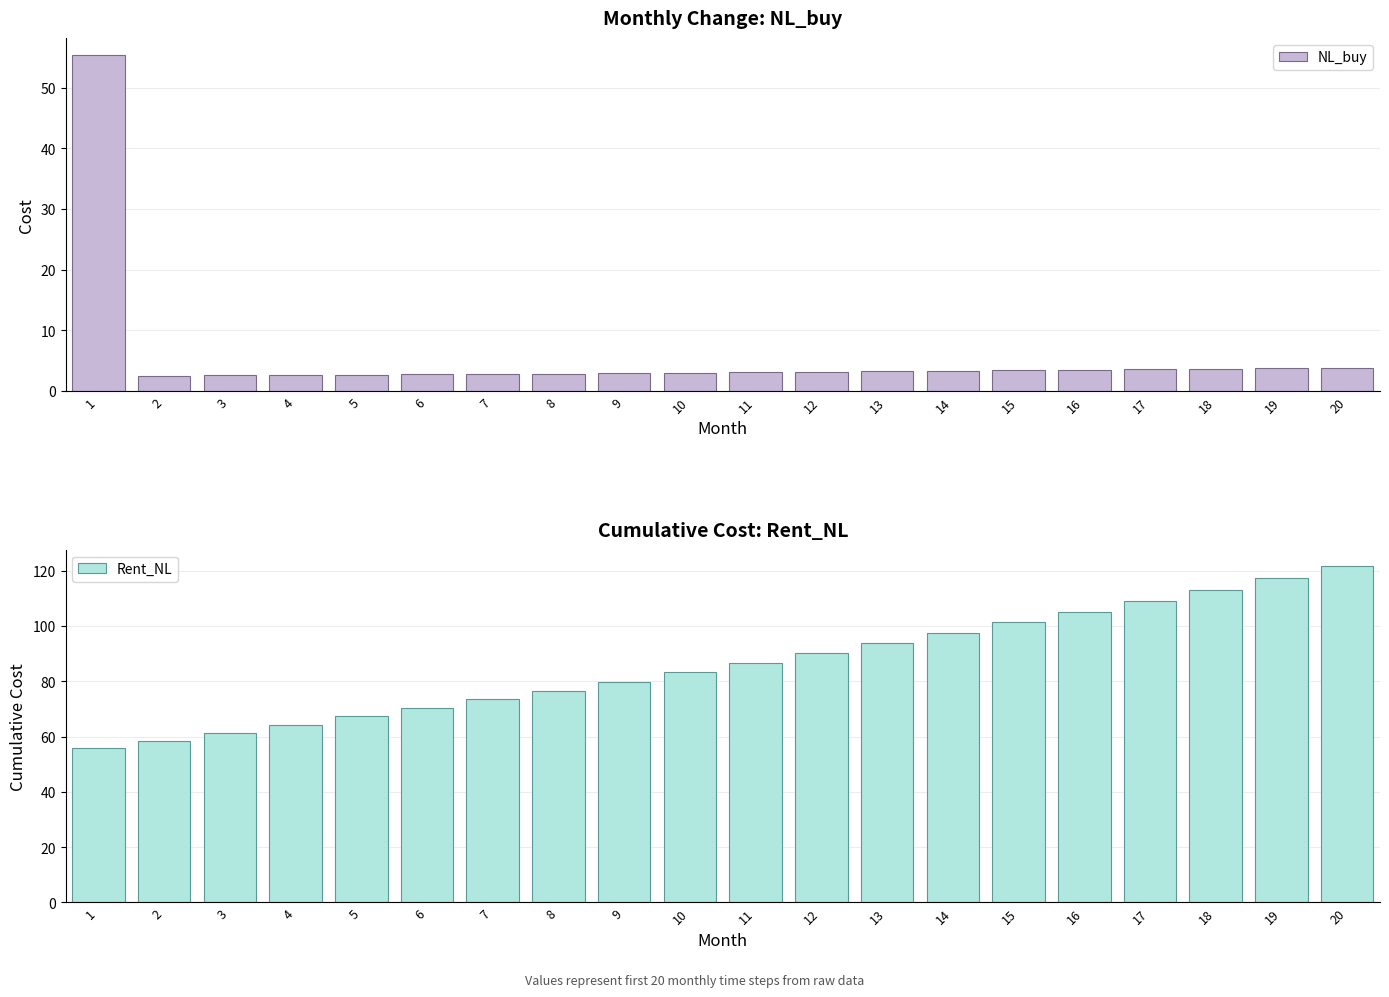

The value of NL_buy at 14 is 5.7. True or false?

False